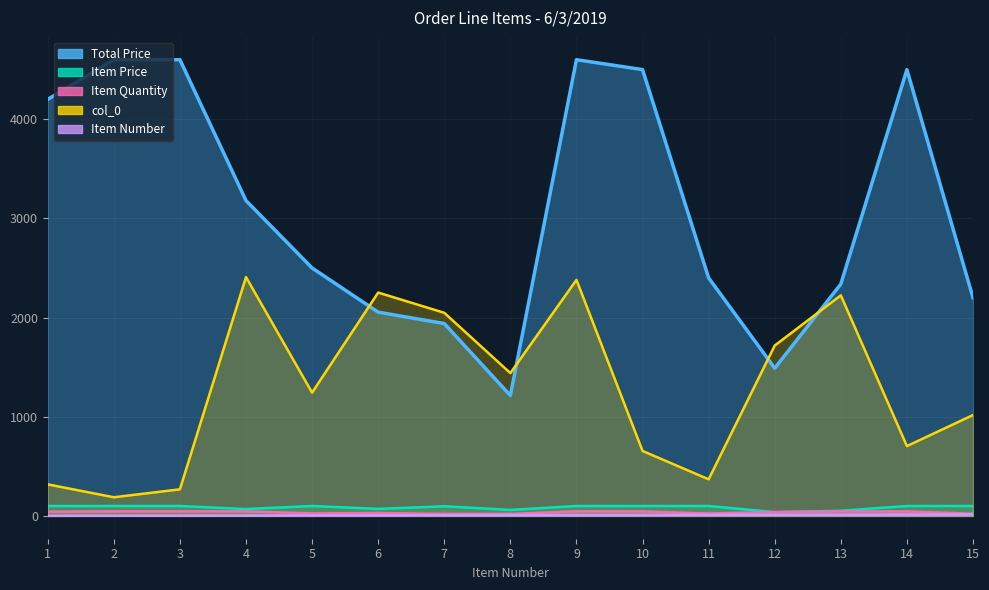

Which category has the highest value in the col_0 series?

4